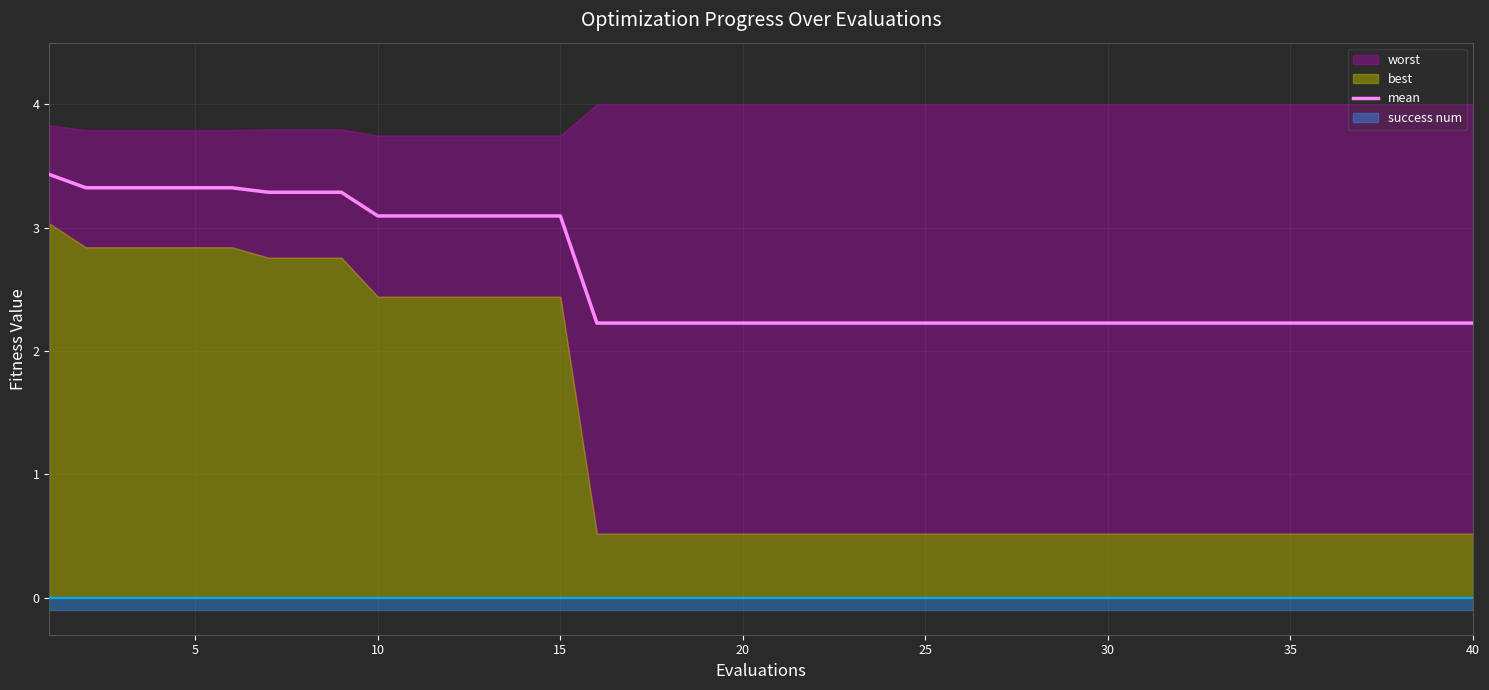

True or false: mean has a value of 5.2 at 10.

False